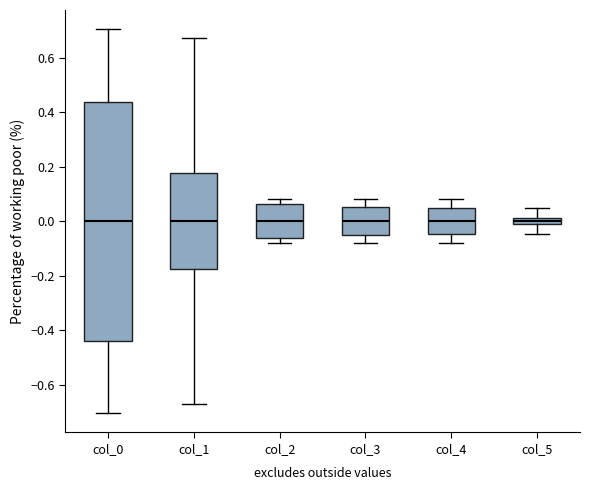

Which box is the tallest, from its lower edge to its upper edge?

col_0